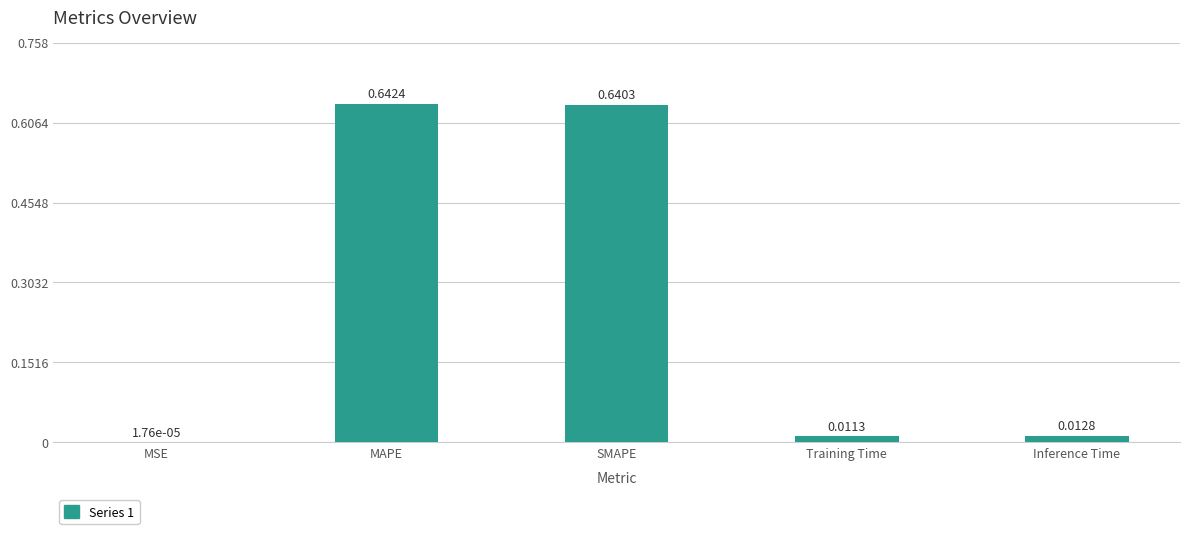

What is the change in value from MSE to SMAPE?

+0.6